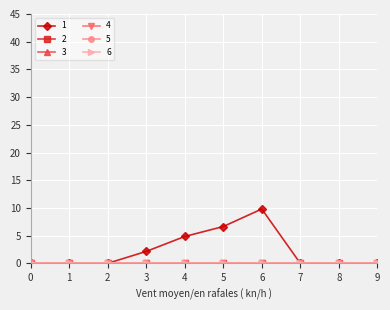

Reading left to right, extract all data points from this chart.

1: 0.0	0.0	0.0	2.1	4.8	6.6	9.8	0.0	0.0	0.0
2: 0.0	0.0	0.0	0.0	0.0	0.0	0.0	0.0	0.0	0.0
3: 0.0	0.0	0.0	0.0	0.0	0.0	0.0	0.0	0.0	0.0
4: 0.0	0.0	0.0	0.0	0.0	0.0	0.0	0.0	0.0	0.0
5: 0.0	0.0	0.0	0.0	0.0	0.0	0.0	0.0	0.0	0.0
6: 0.0	0.0	0.0	0.0	0.0	0.0	0.0	0.0	0.0	0.0